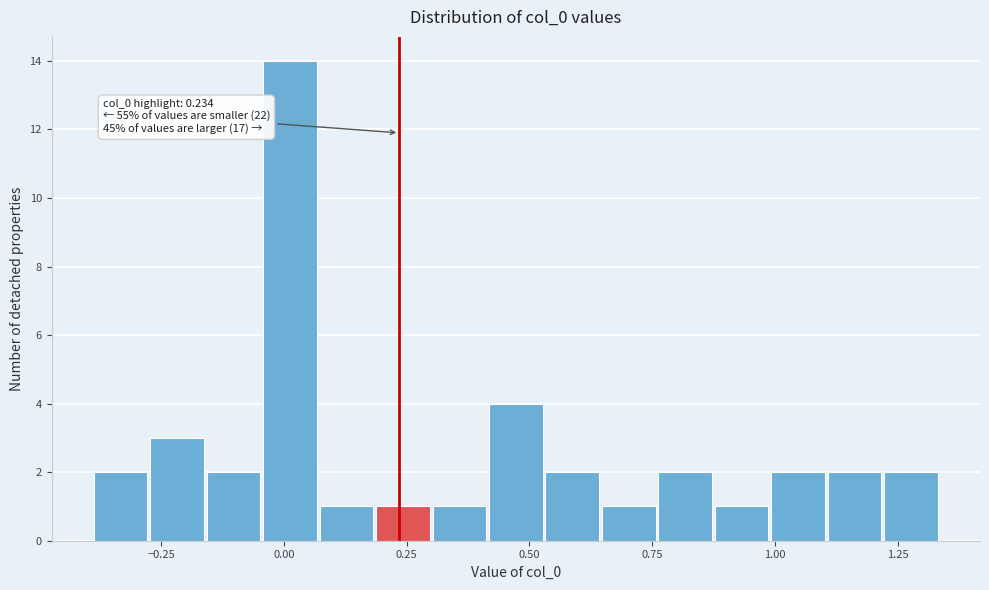

Around what value on the x-axis is the tallest bar? Give the approximate position of its centre, as read against the axis.

0.00